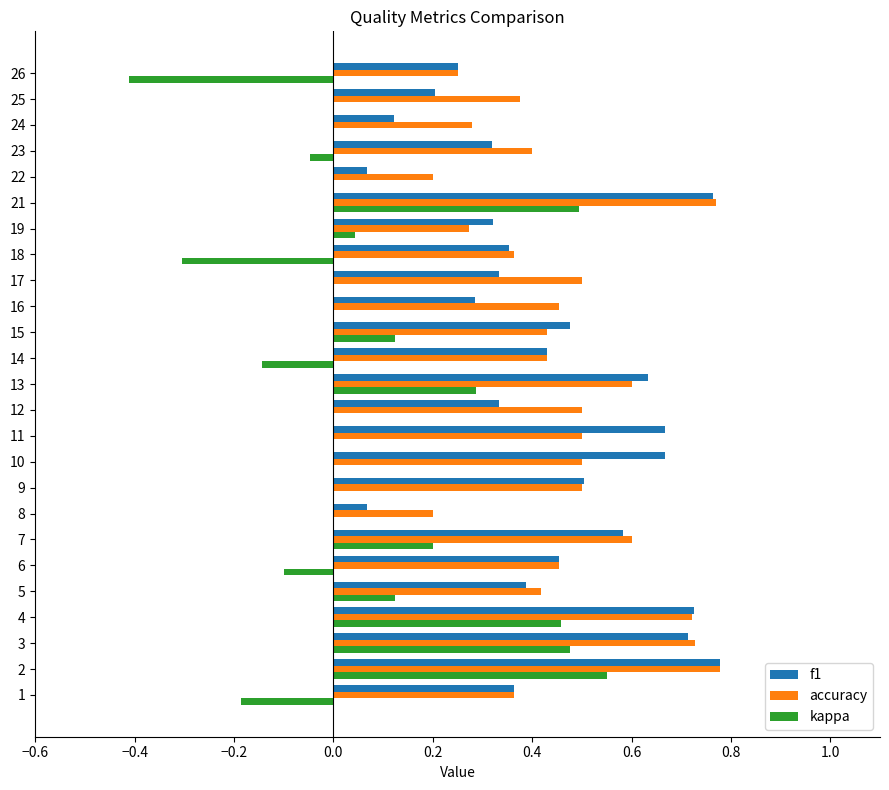

Which series changed the most between 15 and 22?

f1